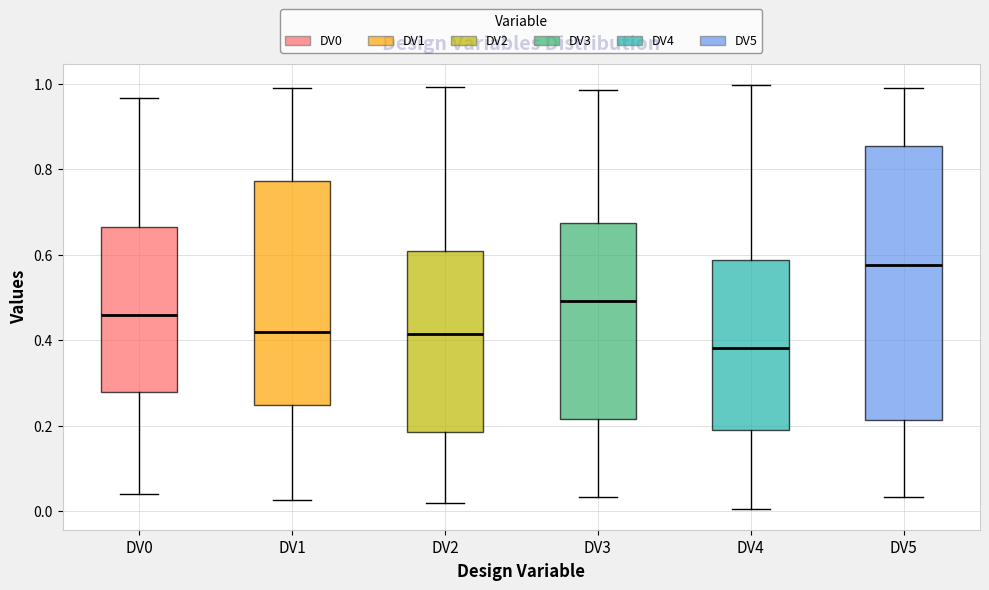

Which box has the lowest median line?

DV4